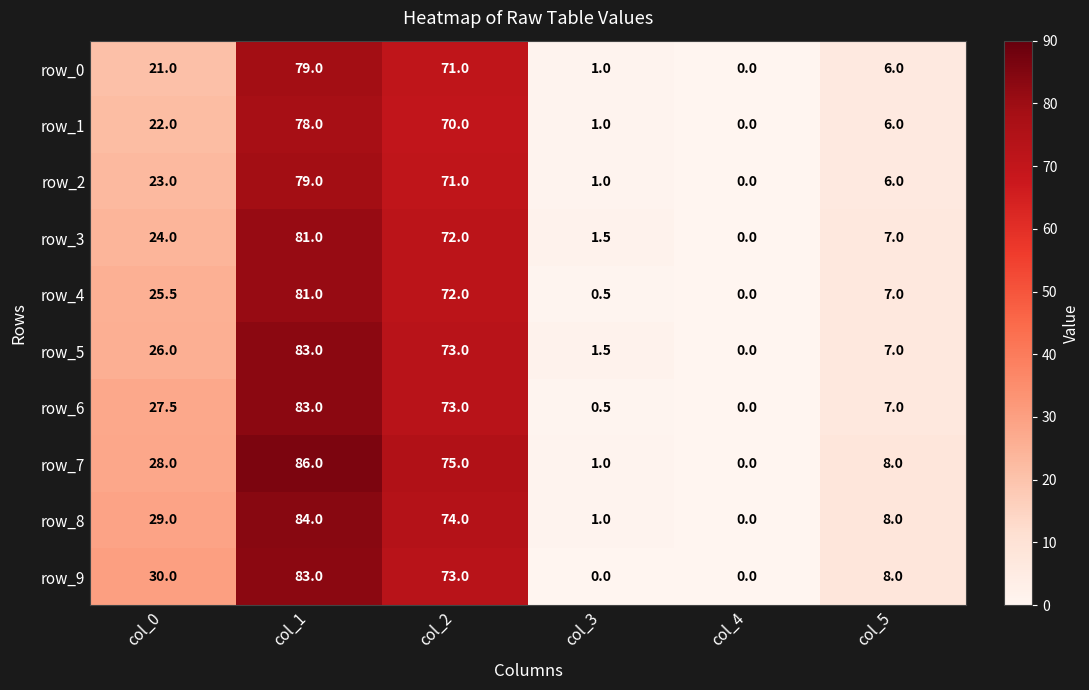

How many data points does each series have?

6